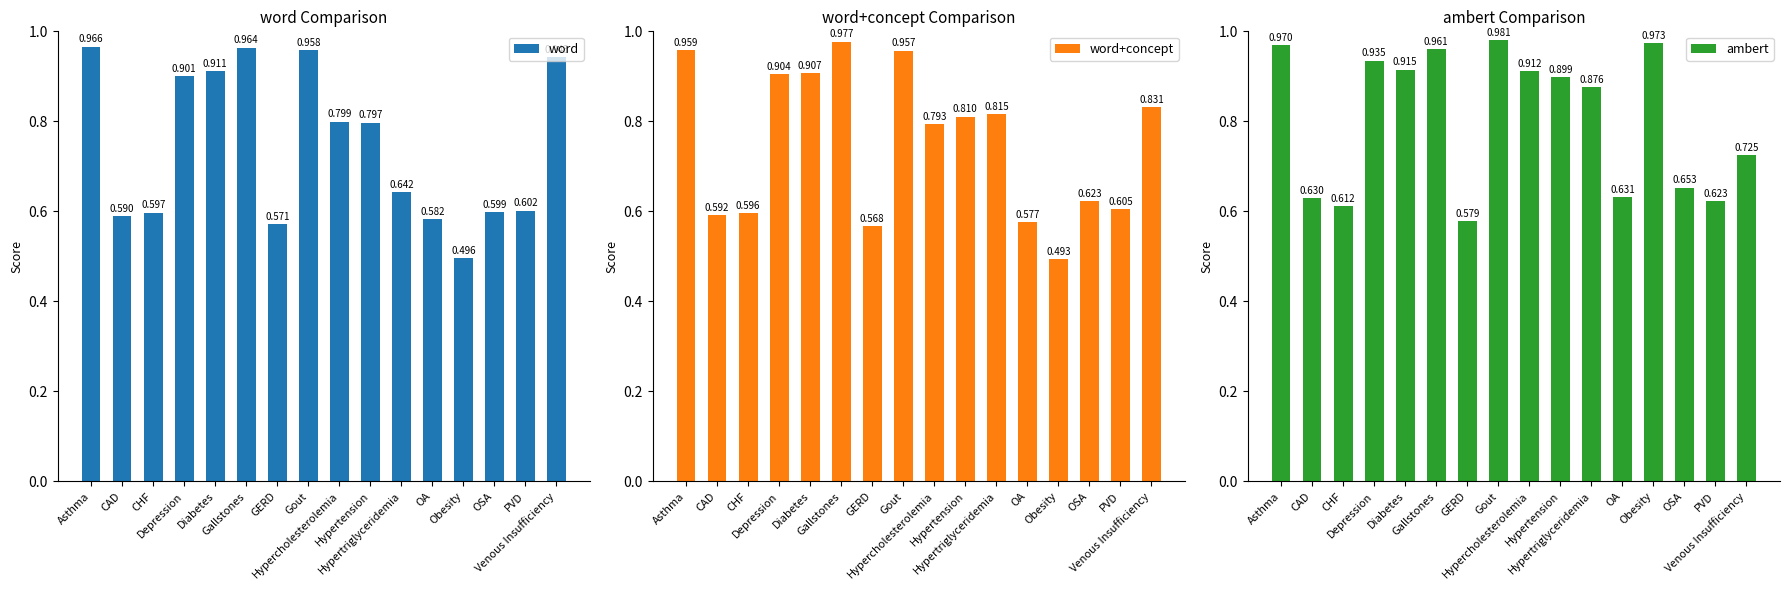

How many categories are shown in the chart?

16